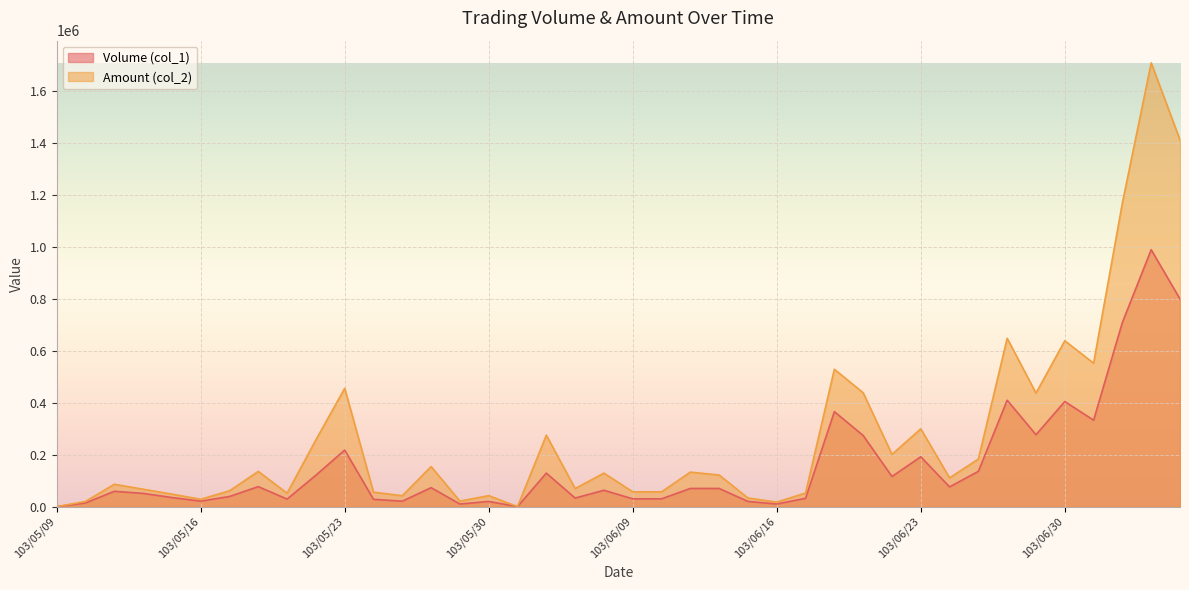

What is the average value of the Amount (col_2) series?

270198